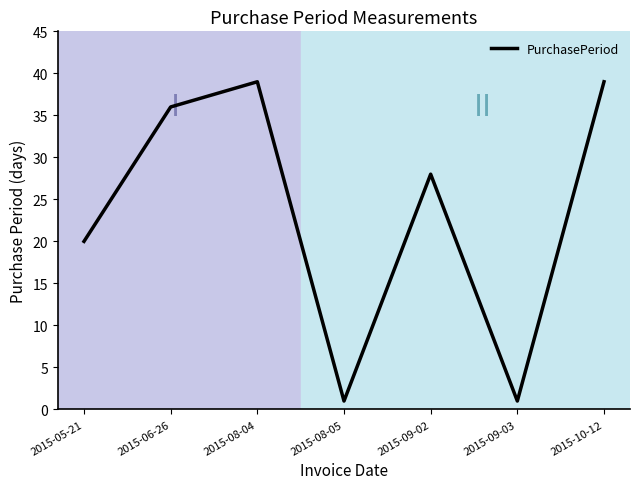

What is the difference between the maximum and minimum values?

38